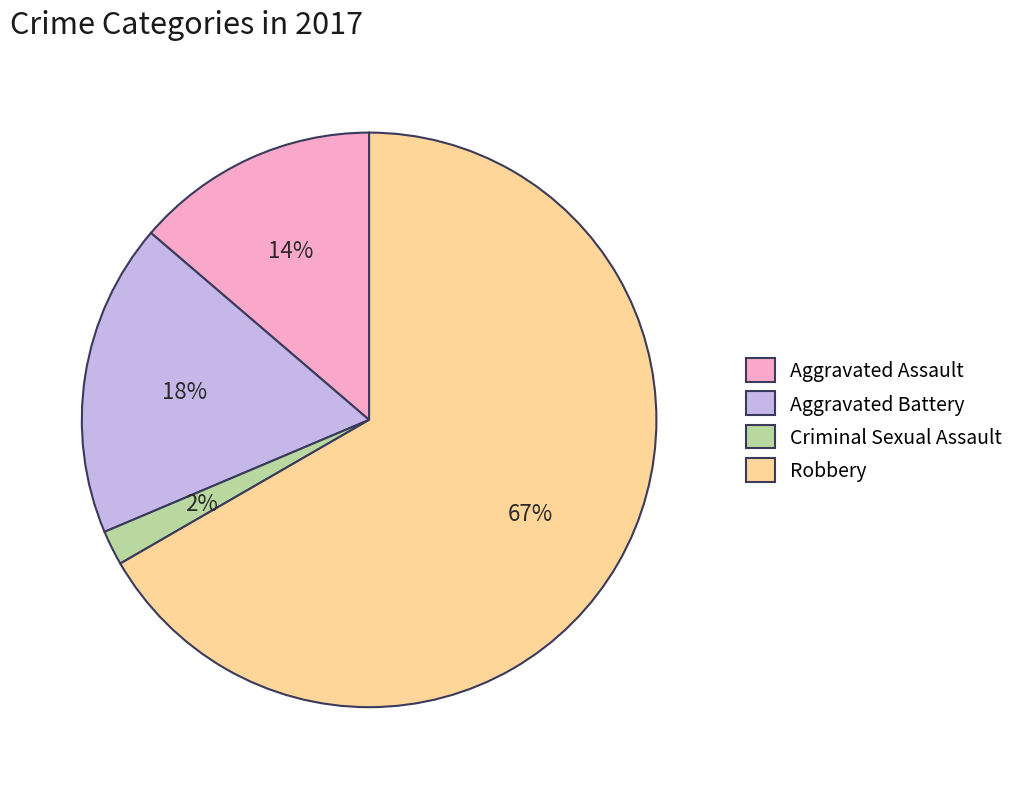

How many segments does this pie chart have?

4